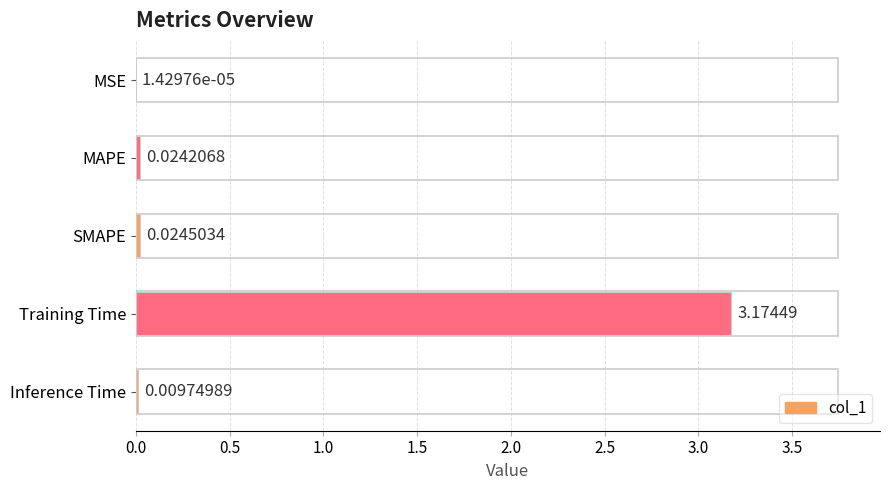

At which label is the value closest to 1?

SMAPE